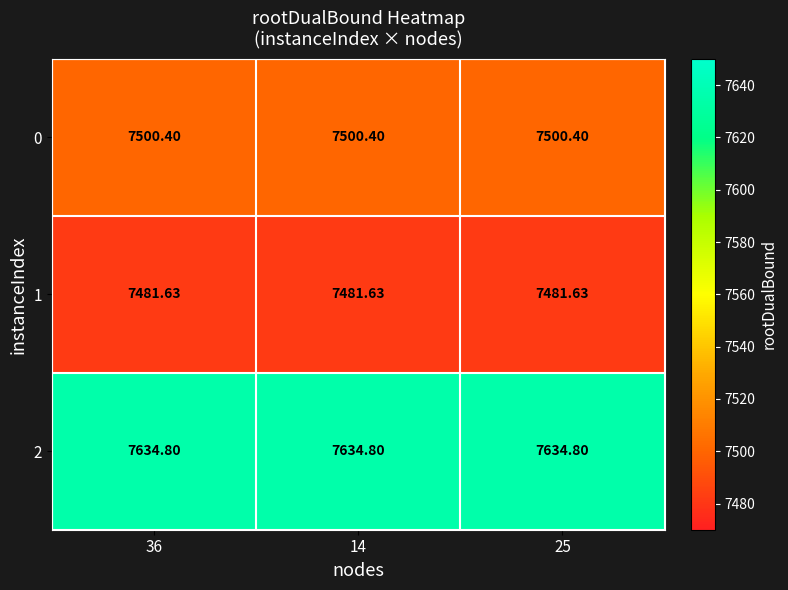

How many categories are shown in the chart?

3